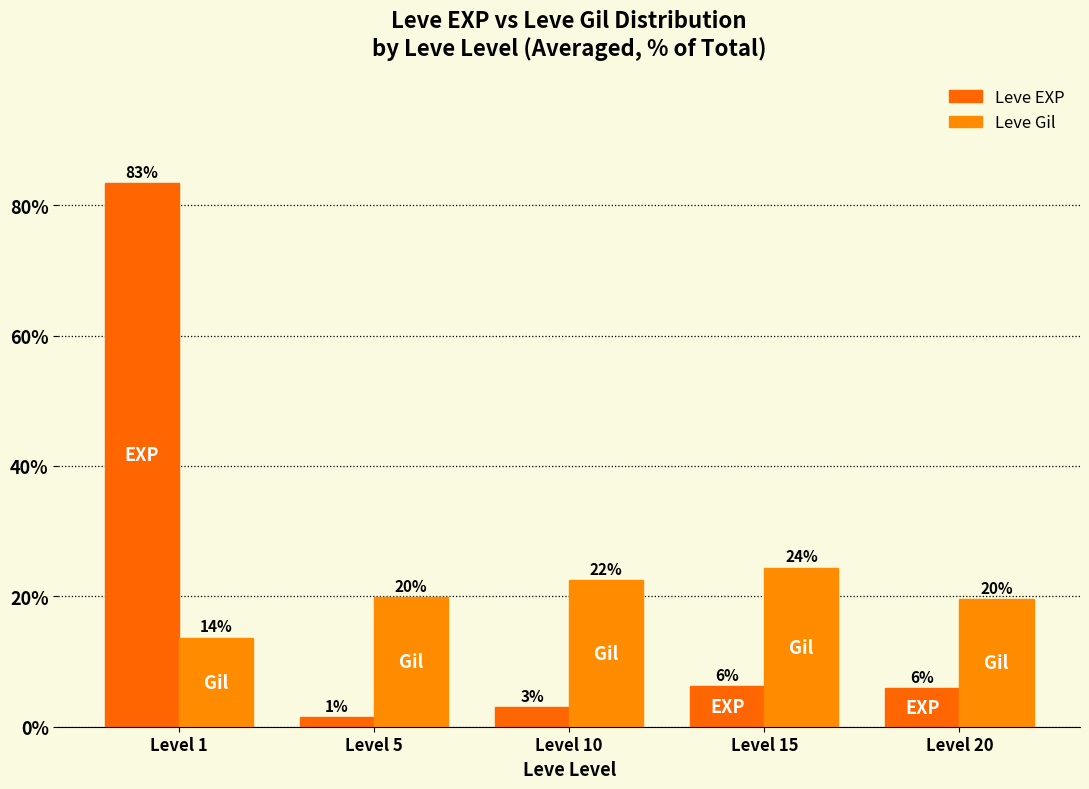

Rank the series by their average value, from lowest to highest.

Leve Gil, Leve EXP